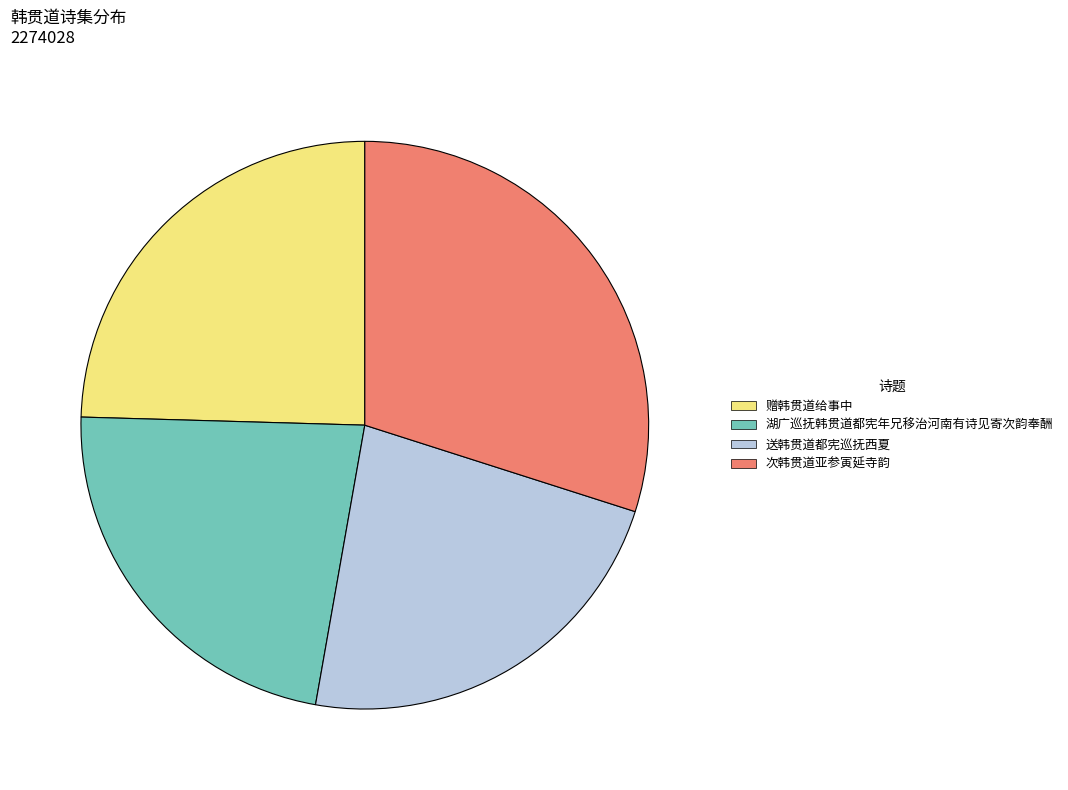

Is 次韩贯道亚参寅延寺韵 the majority of the pie?

No